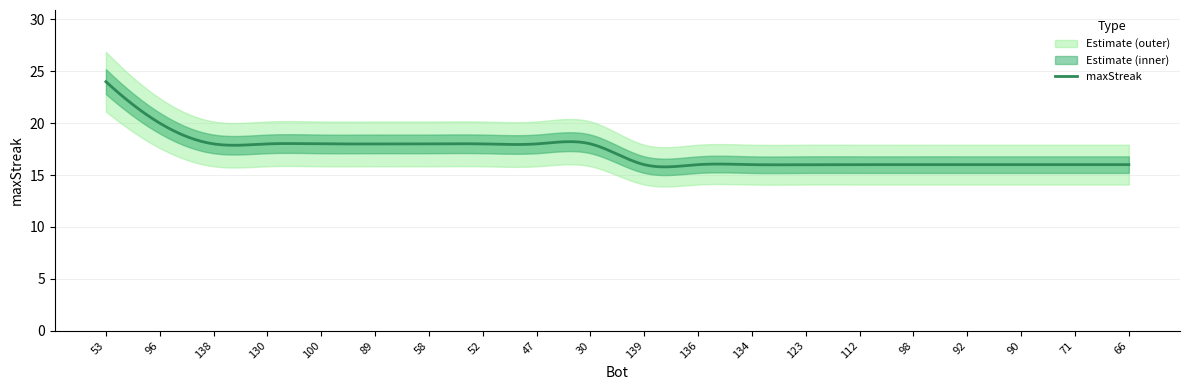

What value does the data have at 136?

16